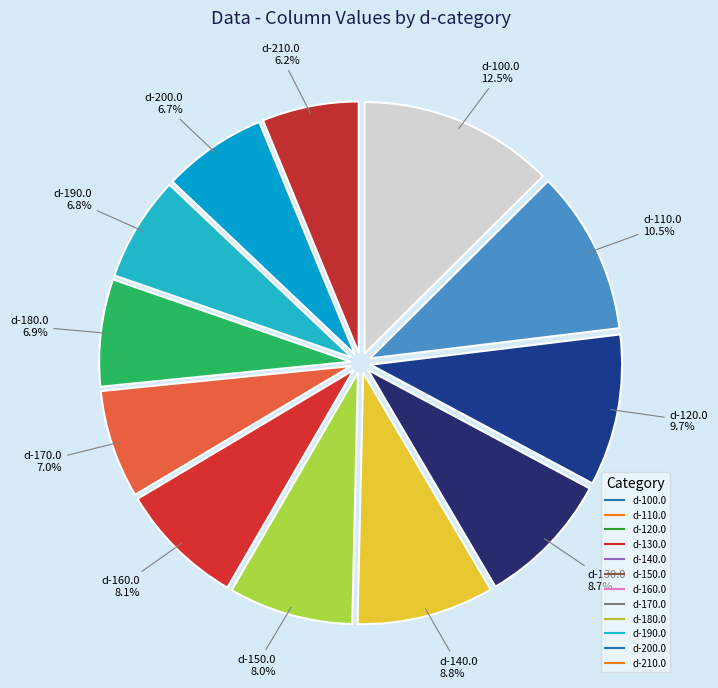

The d-130.0 slice represents 9% of the pie. True or false?

True